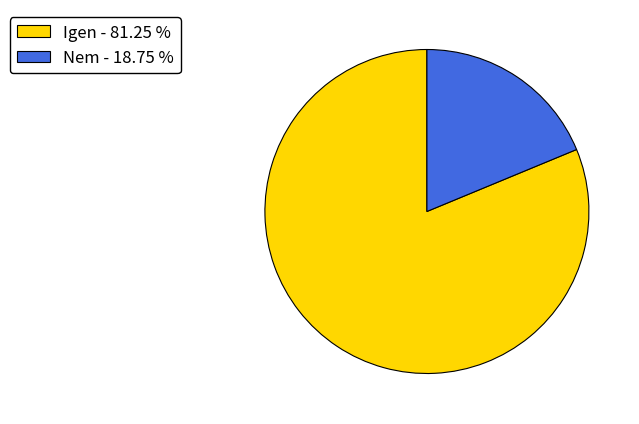

Is the sum of Igen - 81.25 % and Nem - 18.75 % greater than half?

Yes